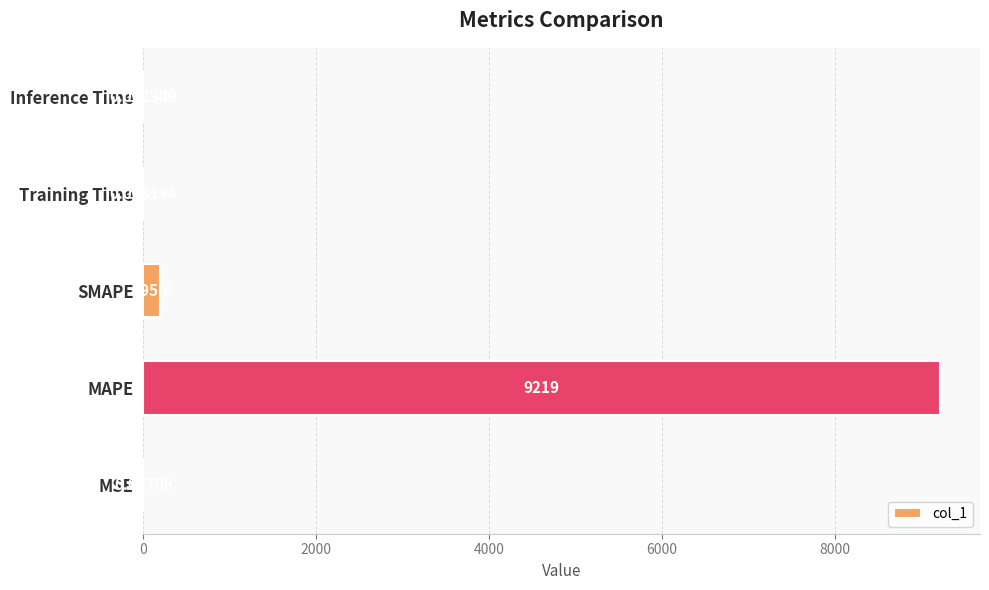

Which category has the highest value across all series?

MAPE